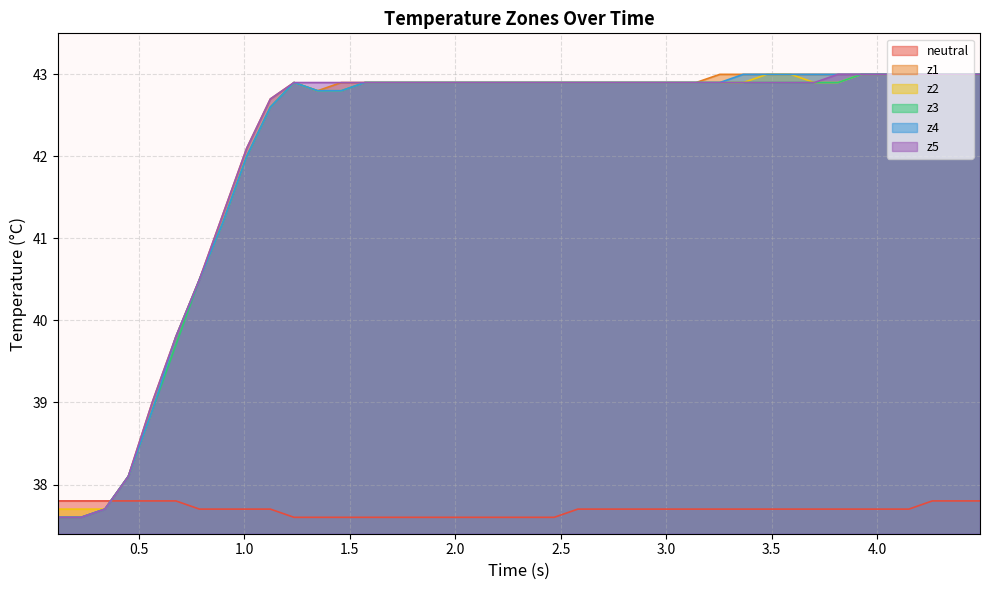

Does the chart display data point markers on the line(s)?

No